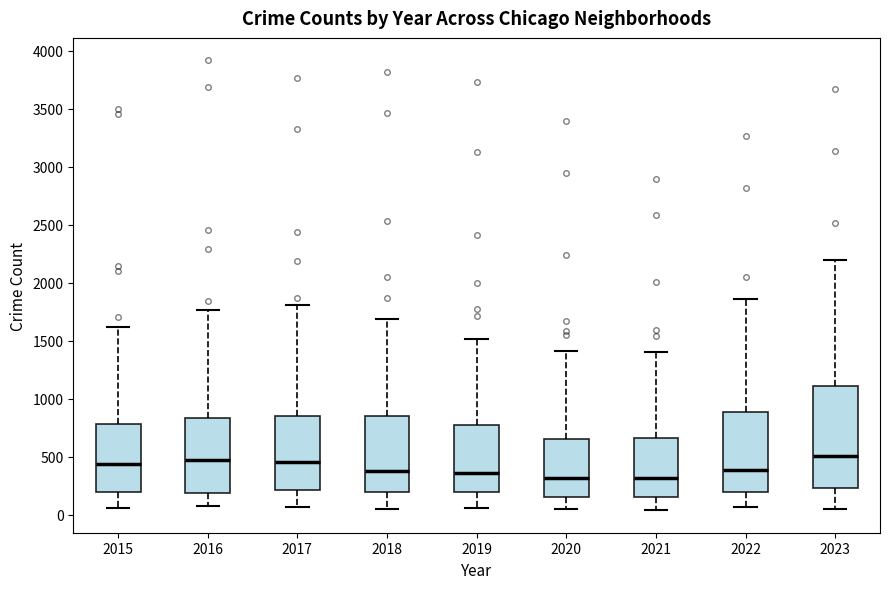

Reading left to right, transcribe this box plot: for each box, give where its median line is, the range the box spans, and where its two whiskers end, as read against the y-axis. The values are not printed on the chart, so give them approximately, as read against the axis.

2015: median 450, box 200 to 800, whiskers 50 to 1600
2016: median 450, box 200 to 850, whiskers 100 to 1750
2017: median 450, box 200 to 850, whiskers 50 to 1800
2018: median 400, box 200 to 850, whiskers 50 to 1700
2019: median 350, box 200 to 750, whiskers 50 to 1500
2020: median 300, box 150 to 650, whiskers 50 to 1400
2021: median 300, box 150 to 650, whiskers 50 to 1400
2022: median 400, box 200 to 900, whiskers 50 to 1850
2023: median 500, box 250 to 1100, whiskers 50 to 2200